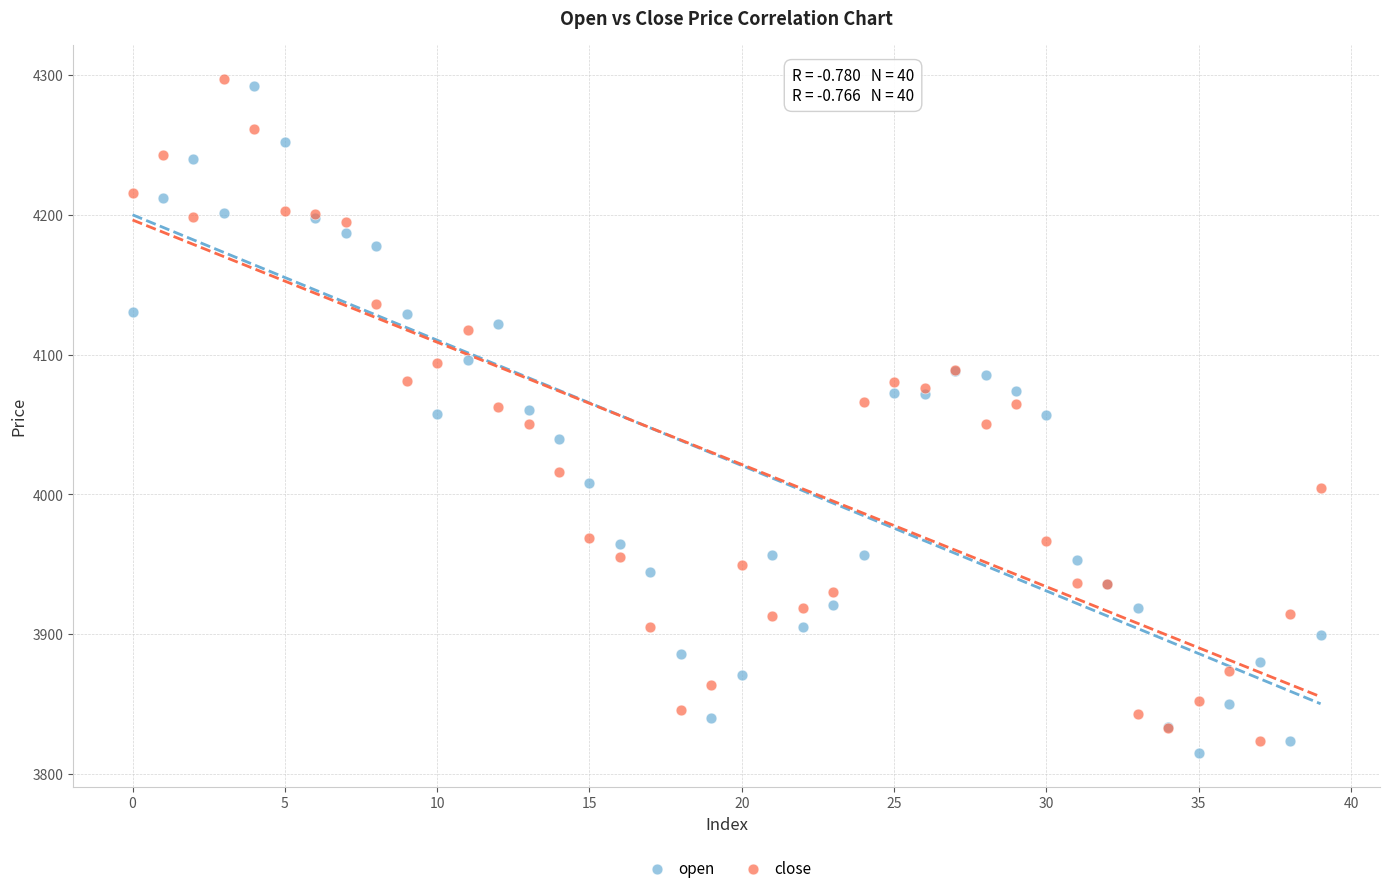

What are all the series names shown in the legend?

open, close